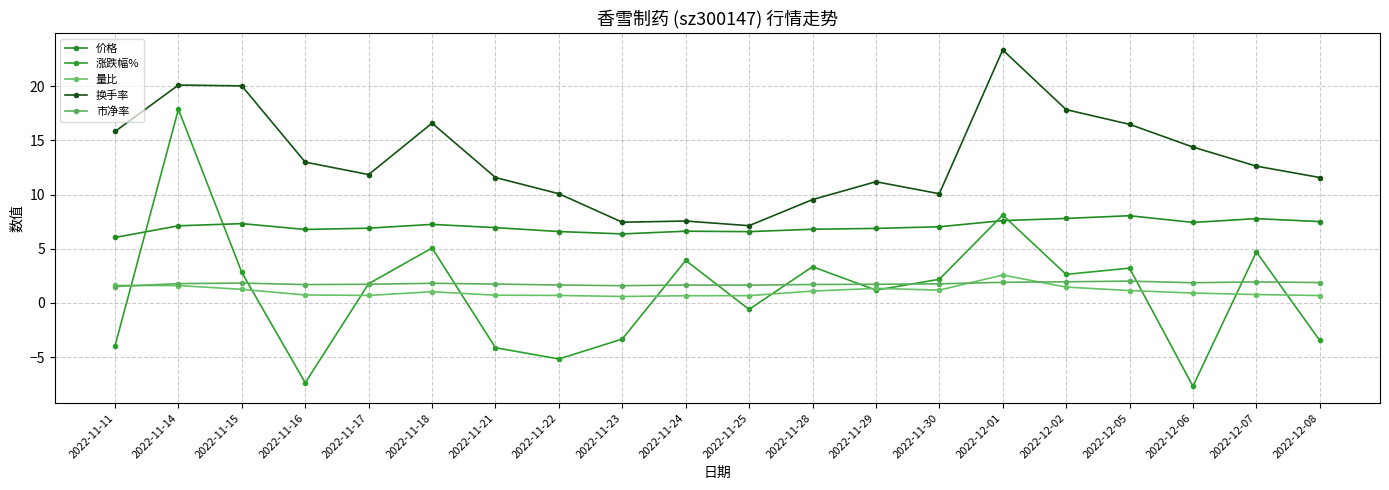

Rank the series by their maximum value, from lowest to highest.

市净率, 量比, 价格, 涨跌幅%, 换手率